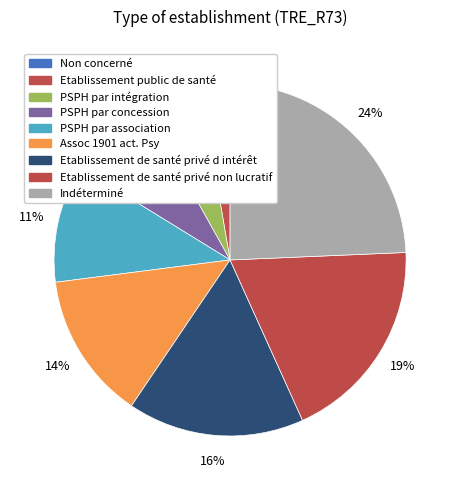

What is the ratio of the value at Etablissement de santé privé d intérêt to the value at PSPH par association?

1.5